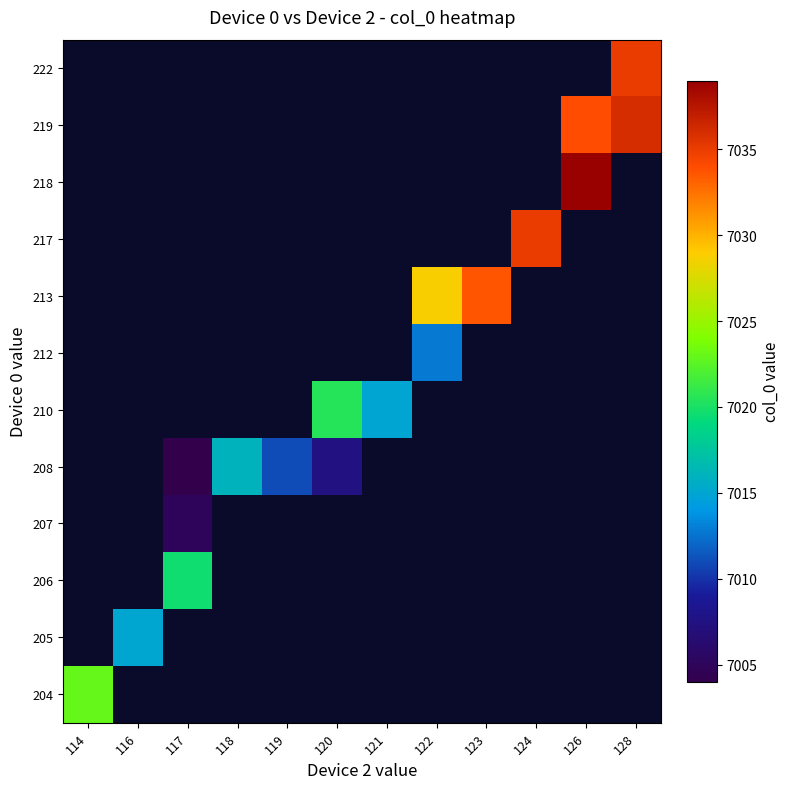

Is the value of 206 at 123 greater than the value of 208 at 122?

No